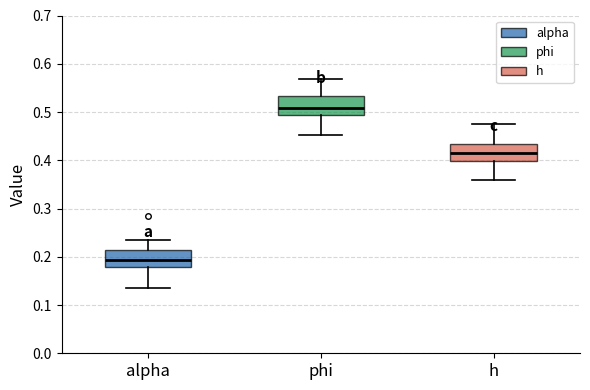

Reading left to right, transcribe this box plot: for each box, give where its median line is, the range the box spans, and where its two whiskers end, as read against the y-axis. The values are not printed on the chart, so give them approximately, as read against the axis.

alpha: median 0.19, box 0.18 to 0.21, whiskers 0.14 to 0.24
phi: median 0.51, box 0.49 to 0.53, whiskers 0.45 to 0.57
h: median 0.42, box 0.40 to 0.43, whiskers 0.36 to 0.47